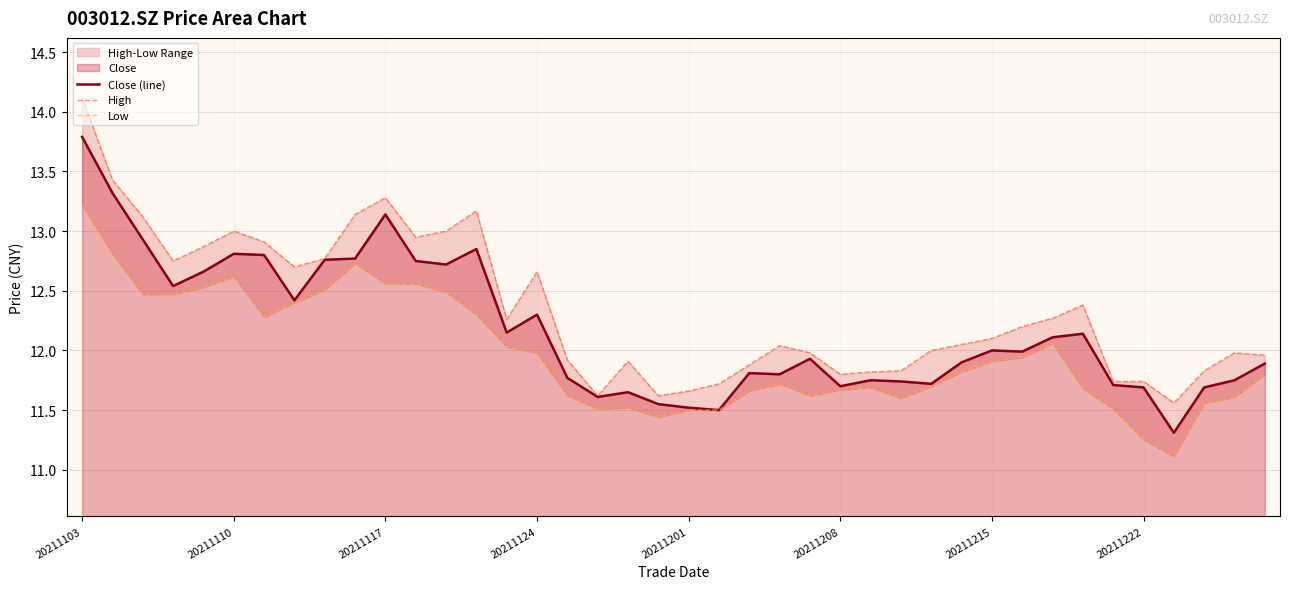

Is it true that Close (line) equals 6.8 at 20211124?

False